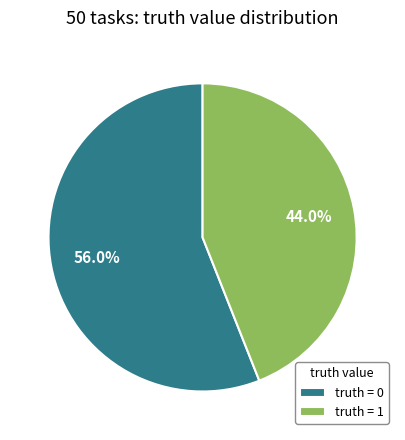

Is truth = 0 the majority of the pie?

Yes